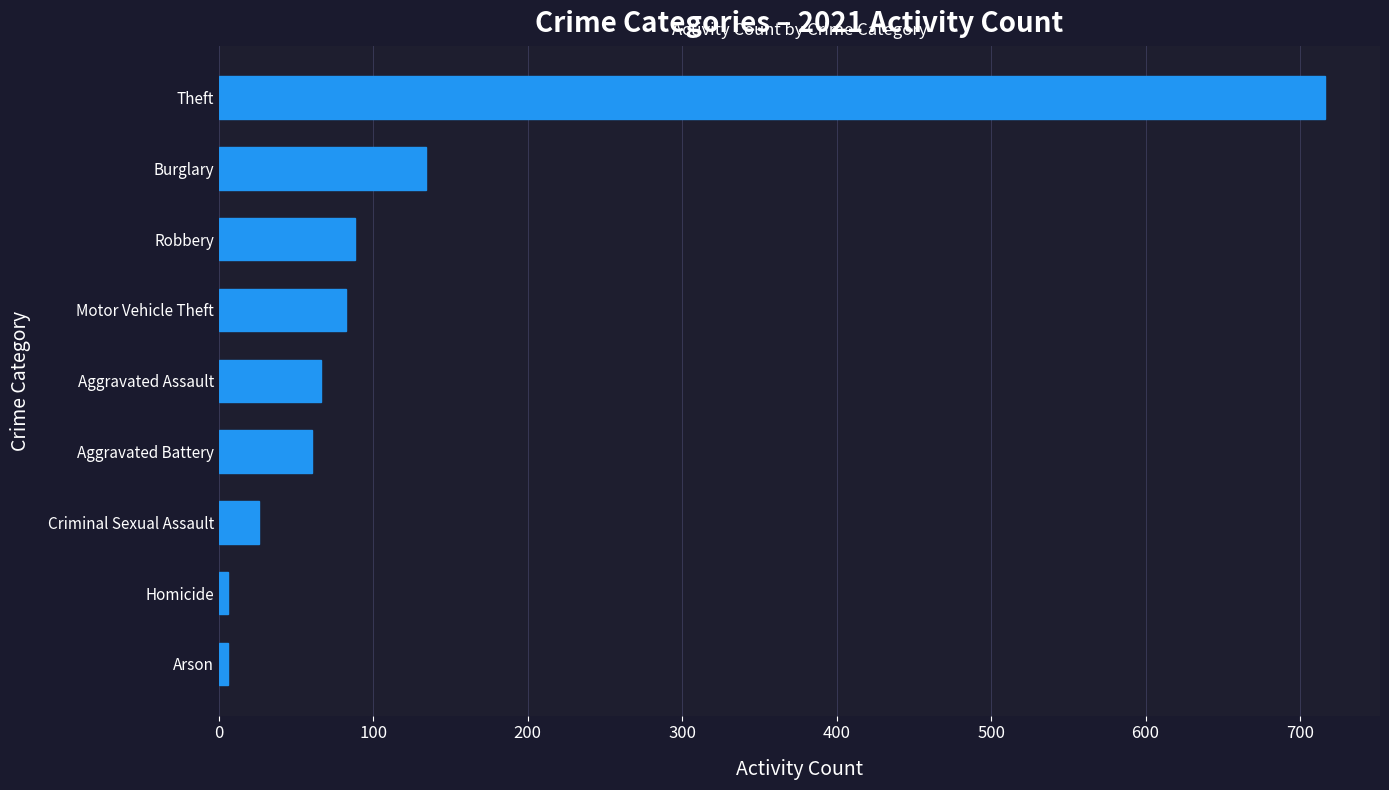

True or false: the data shows 60 at Aggravated Battery.

True